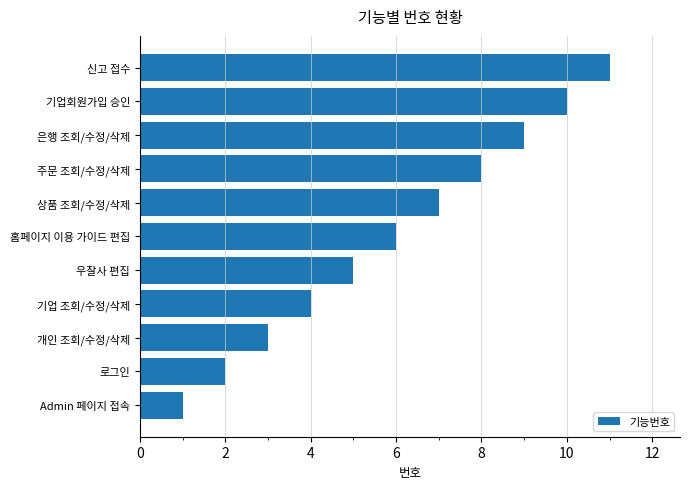

Approximately how many times larger is the value at 주문 조회/수정/삭제 compared to 상품 조회/수정/삭제?

1.1